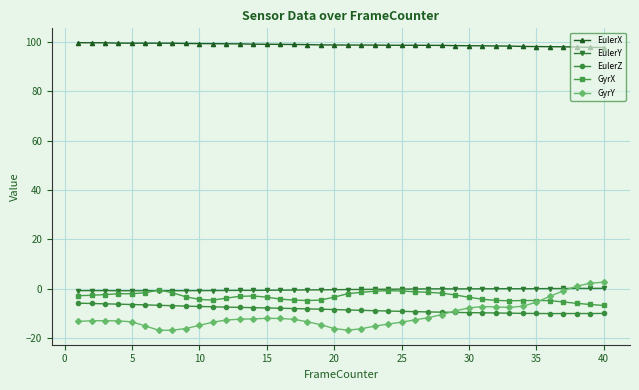

What is the maximum value shown in the chart?

99.7